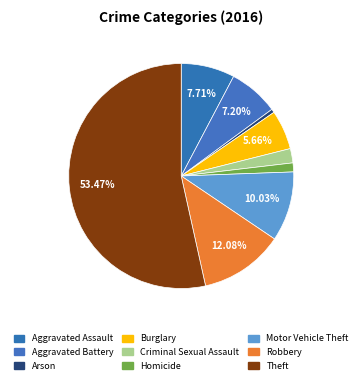

To the nearest percent, what is the average slice percentage?

11%